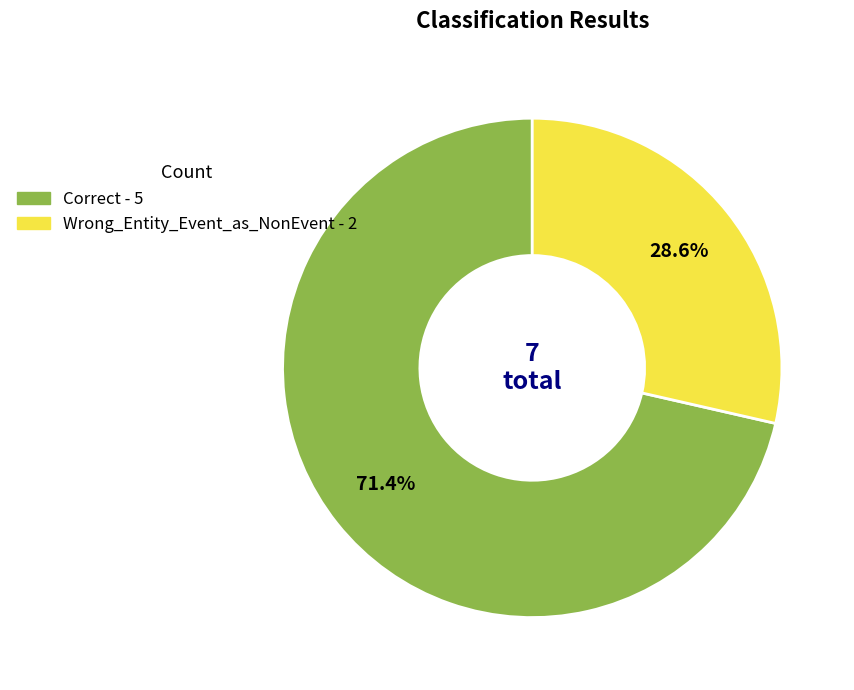

What portion of the pie excludes Correct?

28.6%